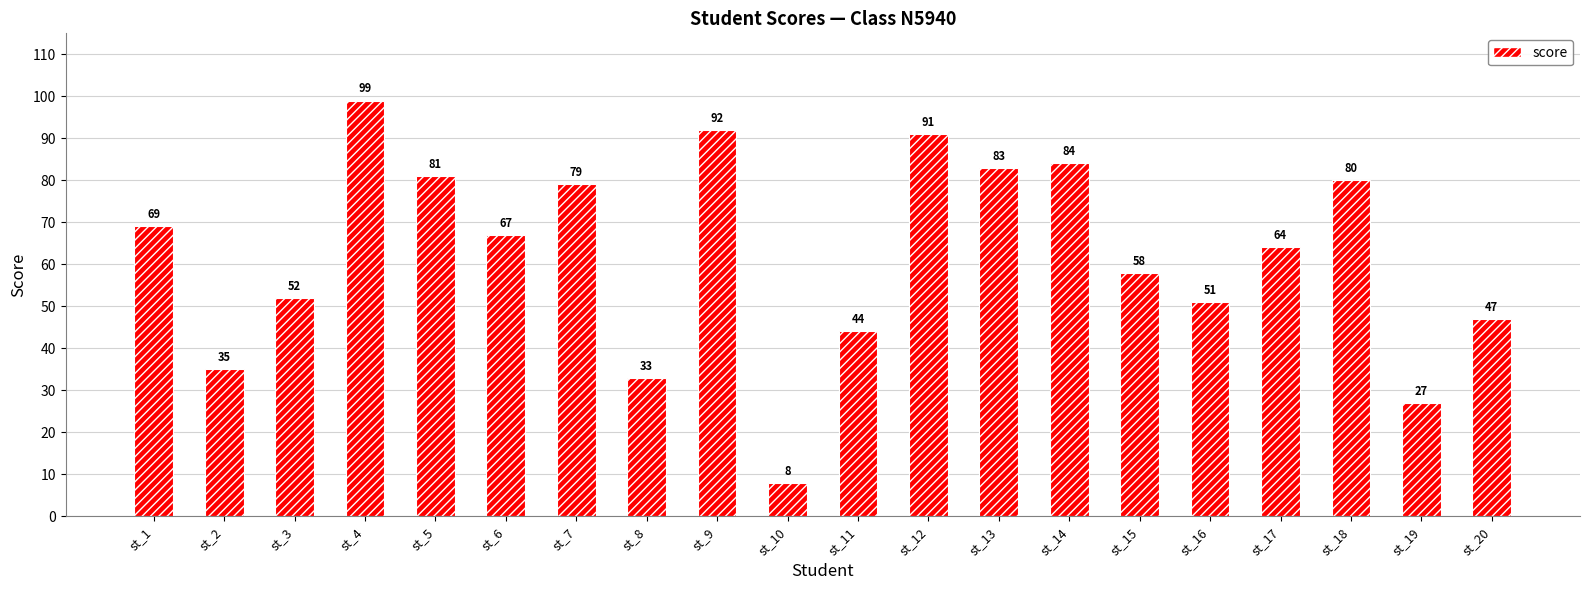

What is the average value?

62